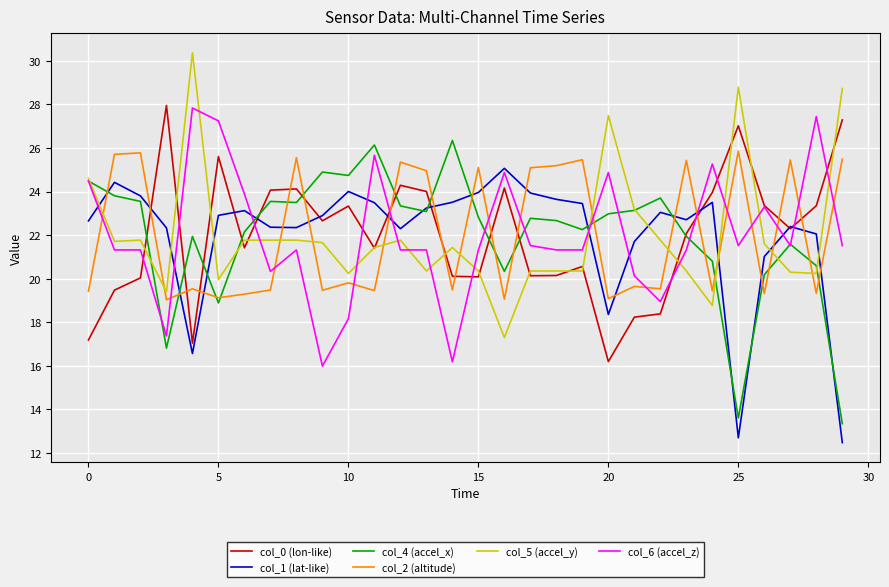

What is the maximum value for col_5 (accel_y)?

30.4